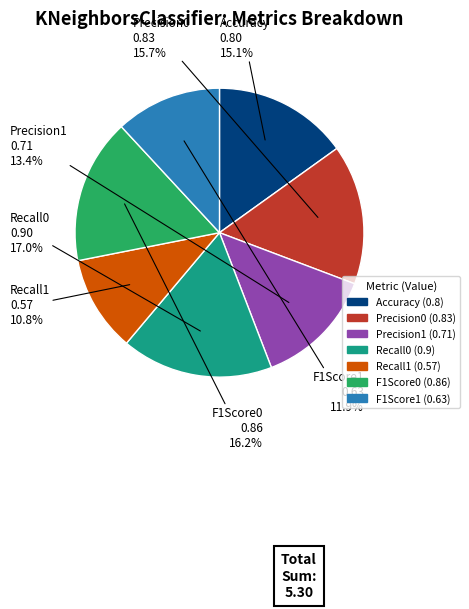

What percentage is NOT represented by Recall1?

89.2%